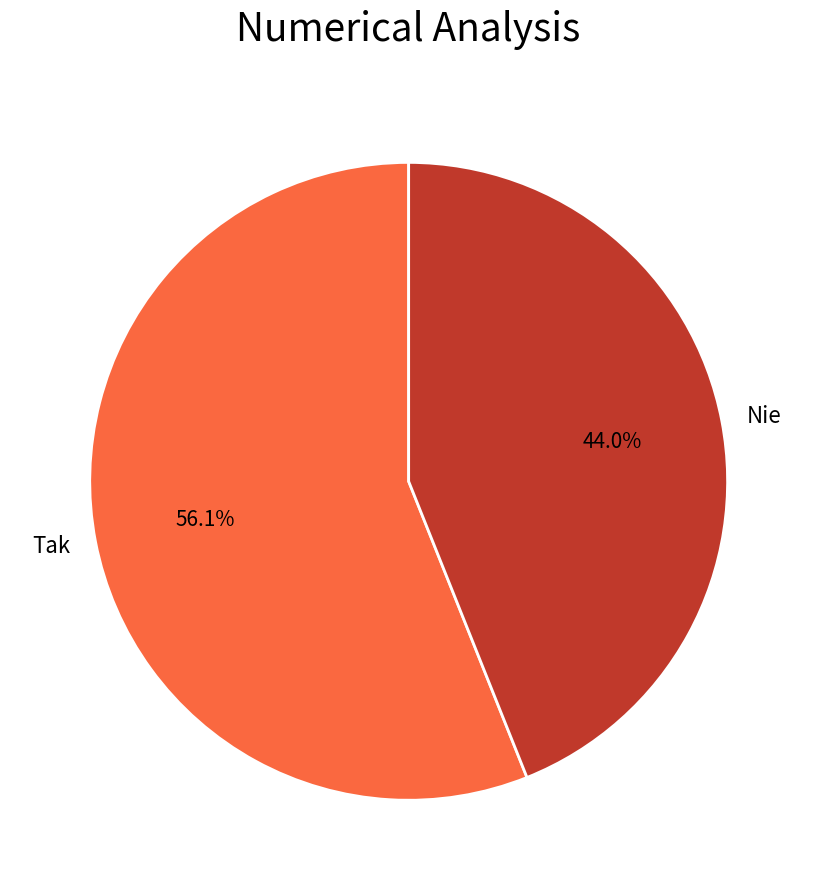

Rank the categories by value from highest to lowest.

Tak, Nie